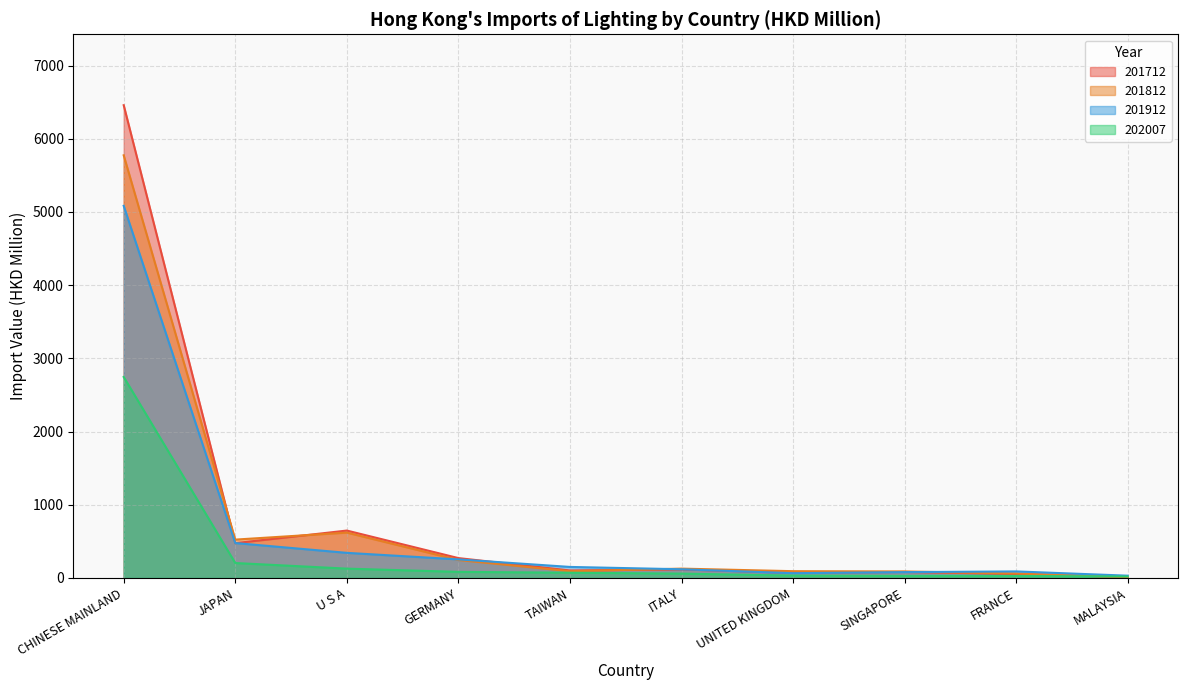

What is the difference between the maximum and second lowest values in the ITALY series?

117.2